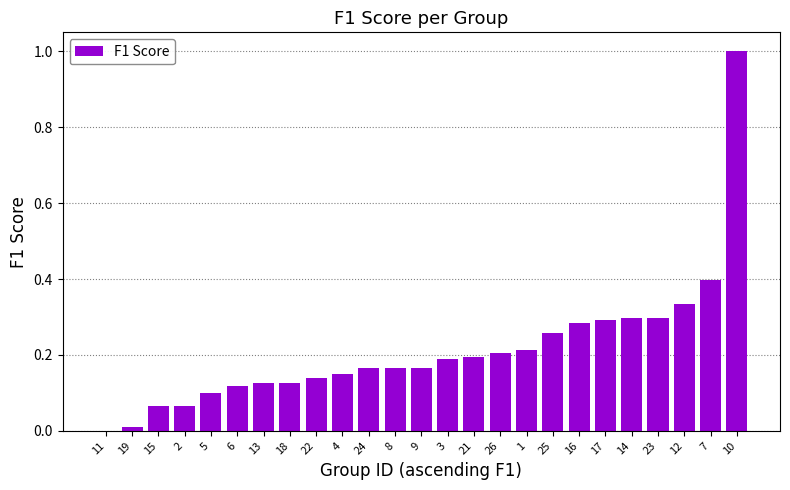

The value at 14 is 0.3. True or false?

True